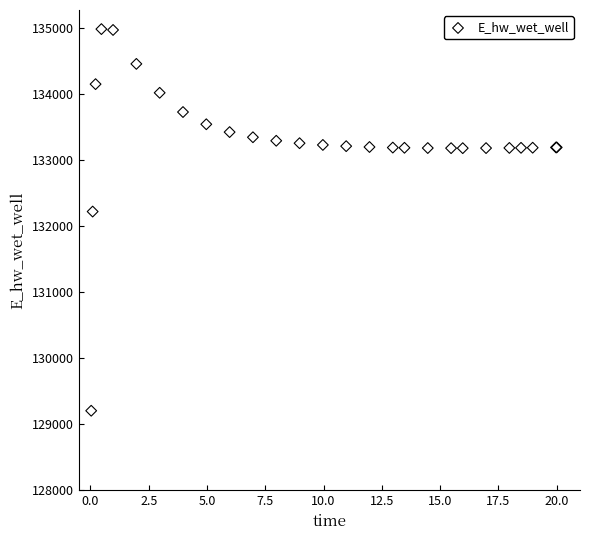

What Y value in the scatter plot is closest to 132095?

132222.1